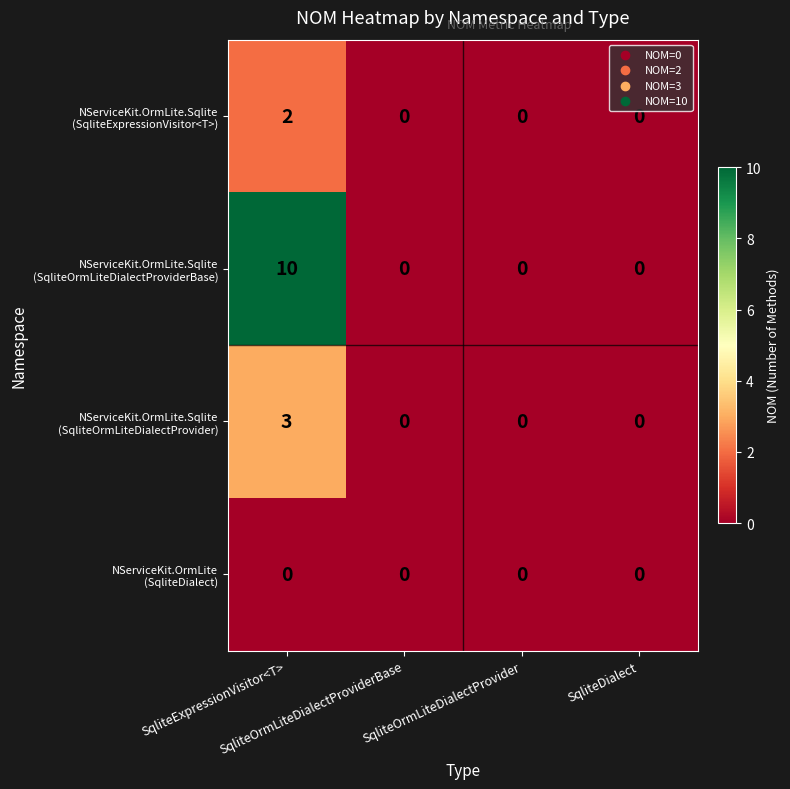

What is the maximum value shown in the chart?

10